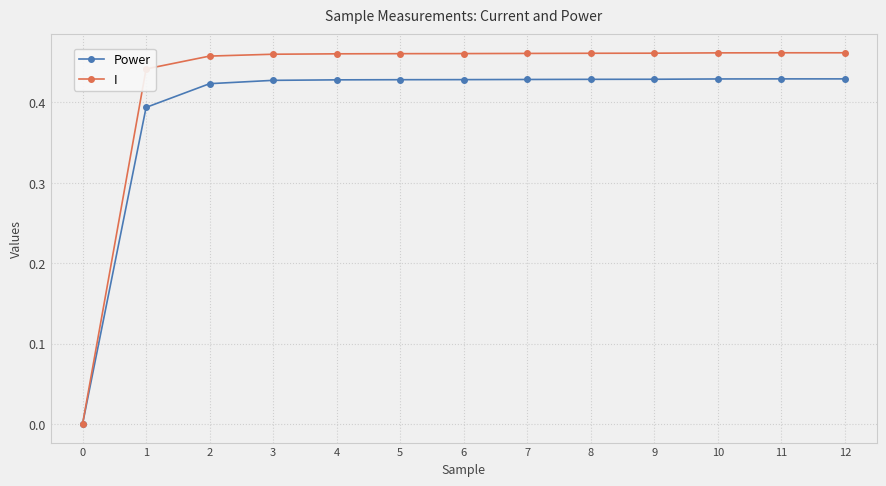

Which series has the largest total across all categories?

I